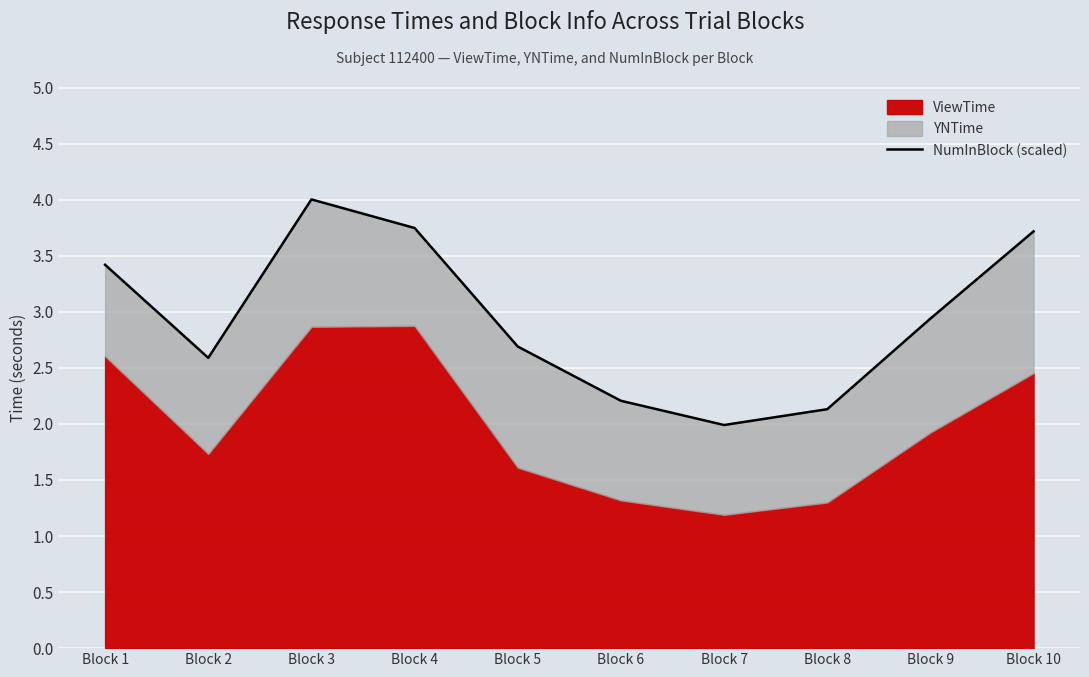

Reading right to left, transcribe all the data shown in this chart.

3.7	2.9	2.1	2.0	2.2	2.7	3.7	4.0	2.6	3.4